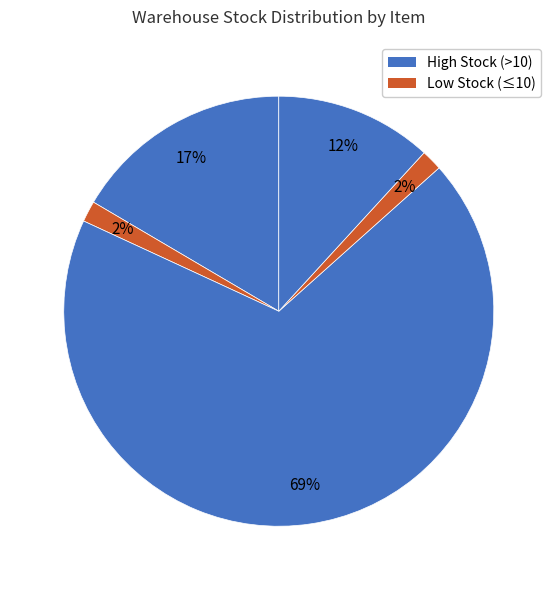

Count the number of slices in the pie.

5